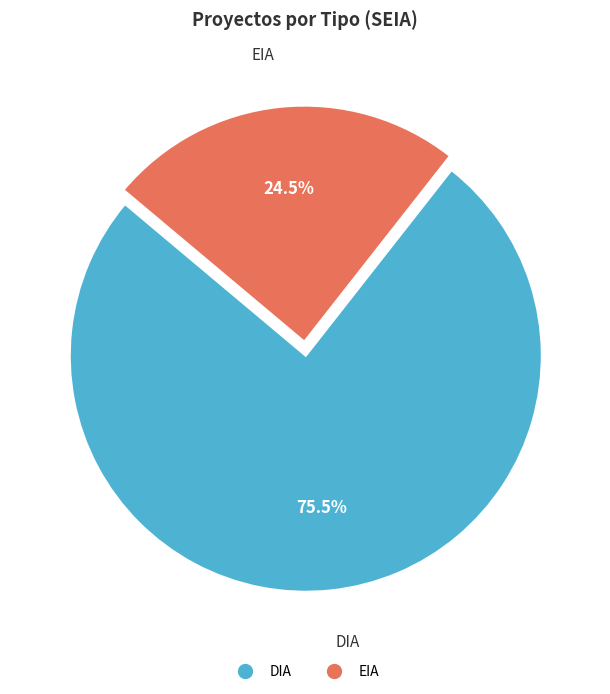

Is it true that DIA is 87% of the pie?

False